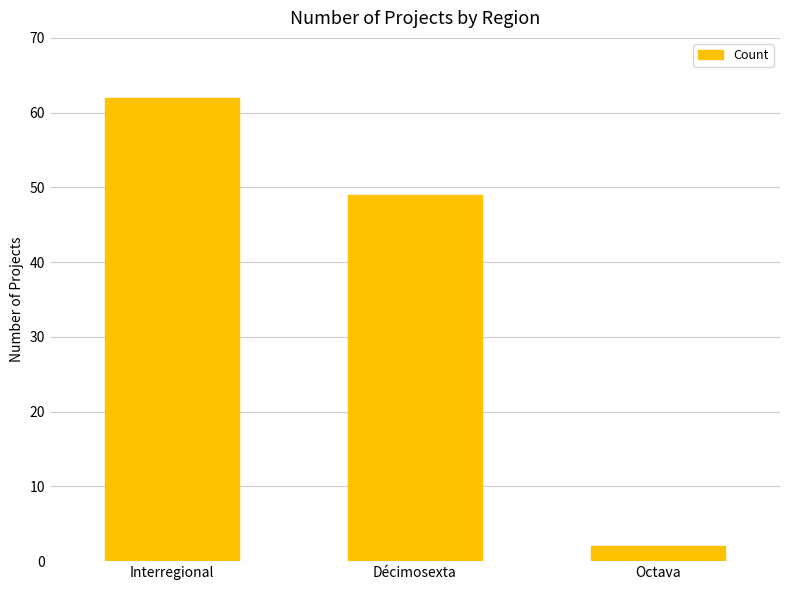

At which category does the chart reach its peak across all series?

Interregional